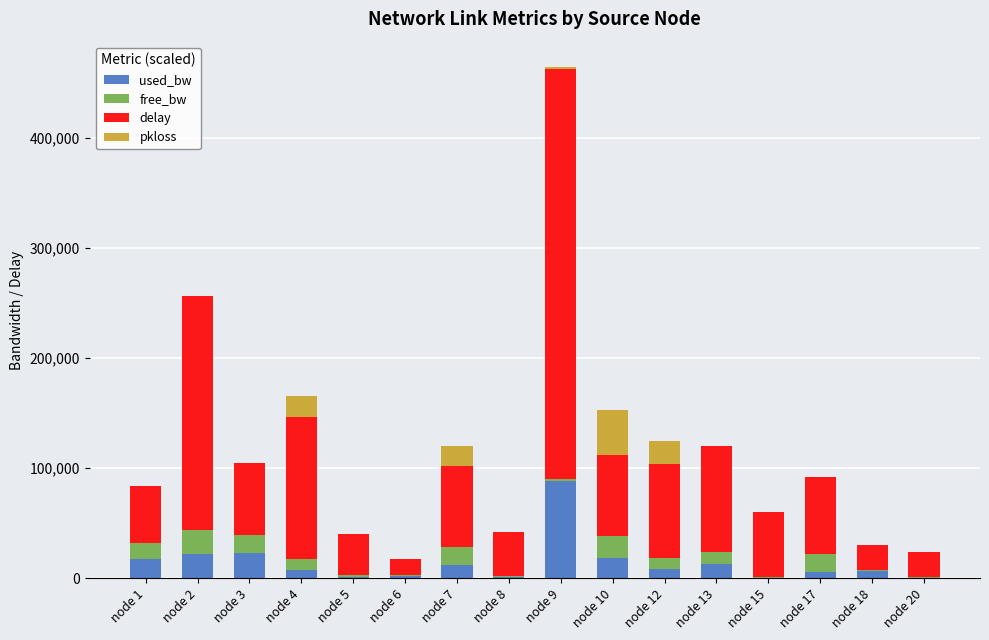

What is the maximum value for used_bw?

88021.4